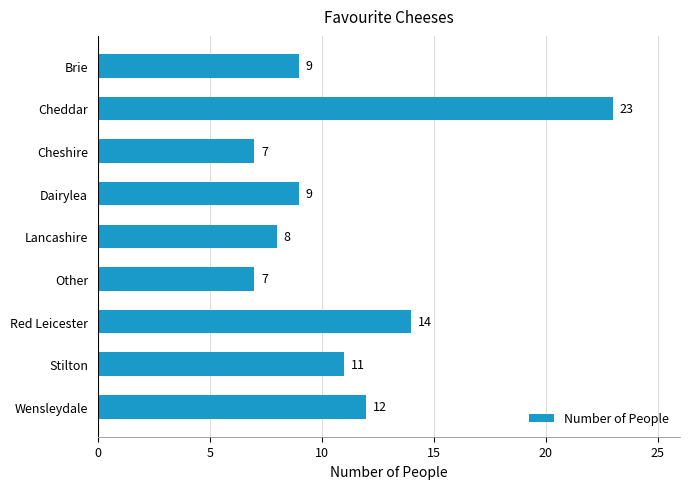

What is the average value?

11